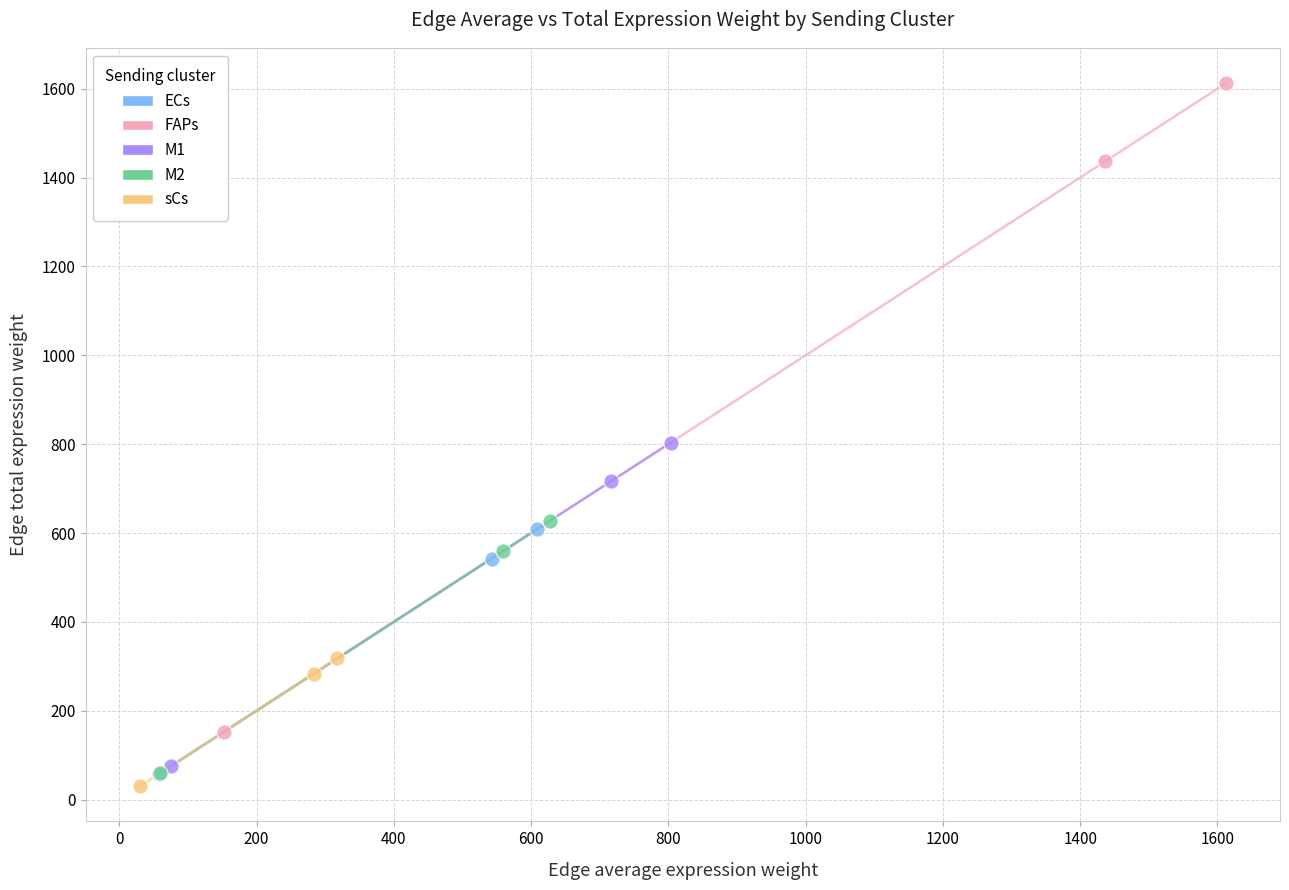

What are all the series names shown in the legend?

ECs, FAPs, M1, M2, sCs